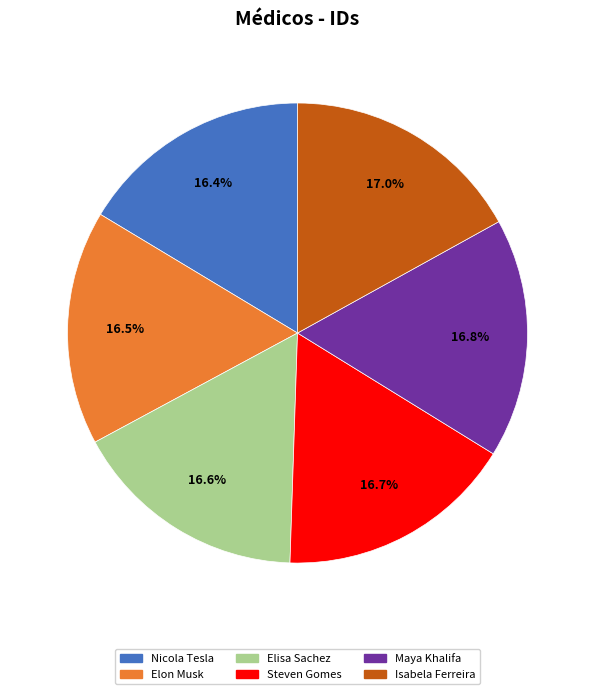

Is there any slice that represents more than half of the pie?

No